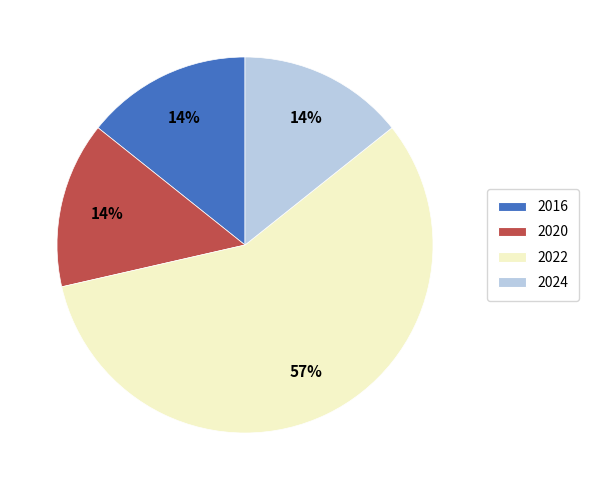

True or false: 2016 accounts for 14% of the total.

True